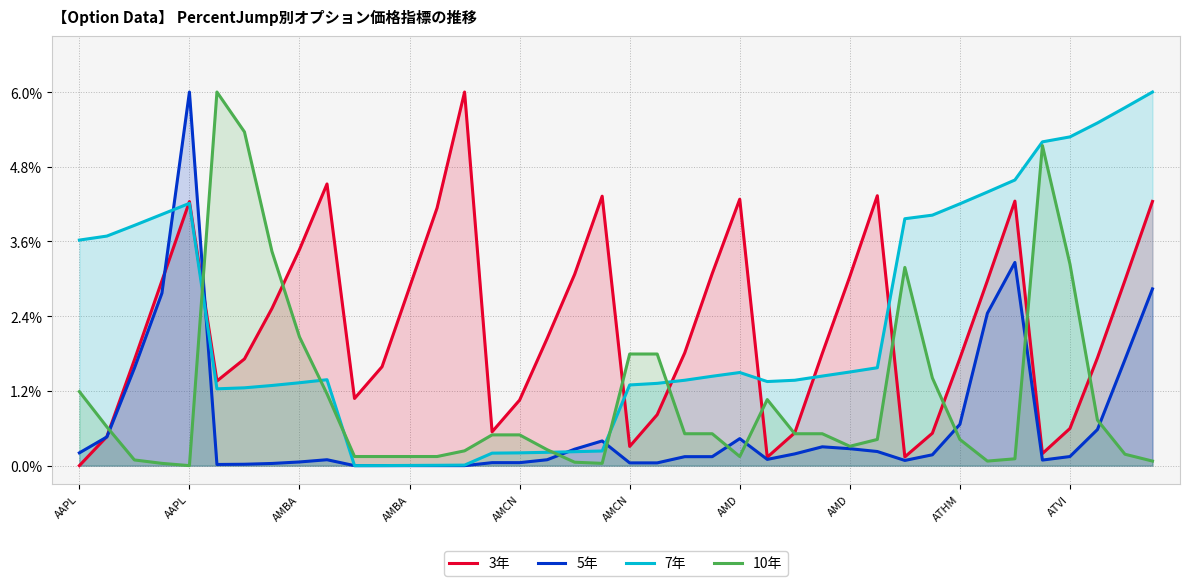

List the labels in order of 3年 value, largest first.

14, ATVI, 29, 19, 24, 34, 39, AMCN, 13, ATHM, 23, 18, 28, 38, 33, AMBA, 12, AMD, 17, 22, 27, 37, 32, AMD, AMBA, 11, AMCN, 10, 16, 21, 36, 15, 26, 31, AAPL, 20, 35, 30, 25, AAPL